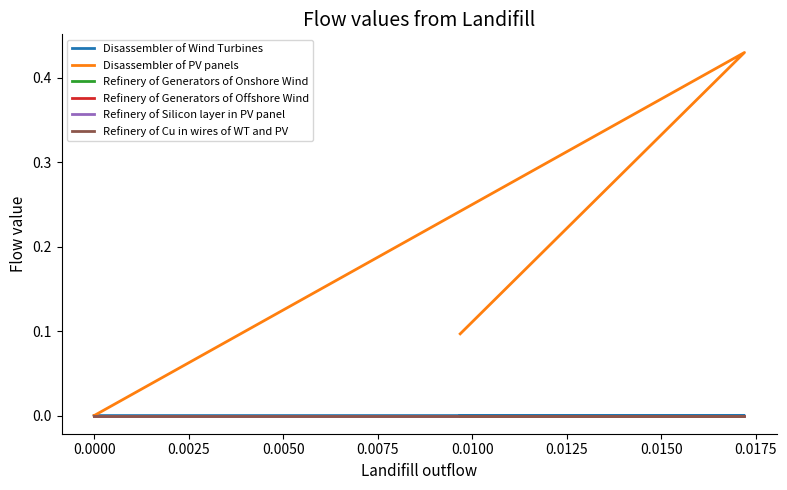

True or false: Refinery of Silicon layer in PV panel and Disassembler of Wind Turbines cross at least once.

False